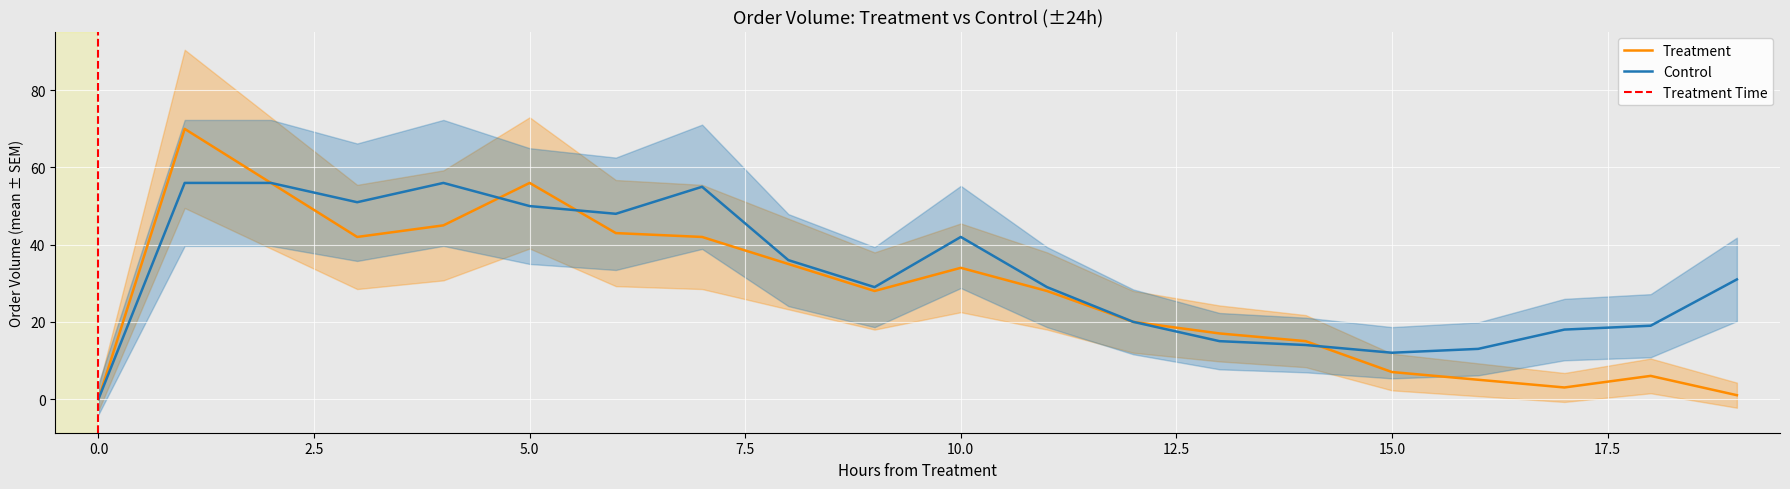

What is the highest value of the Control series?

56